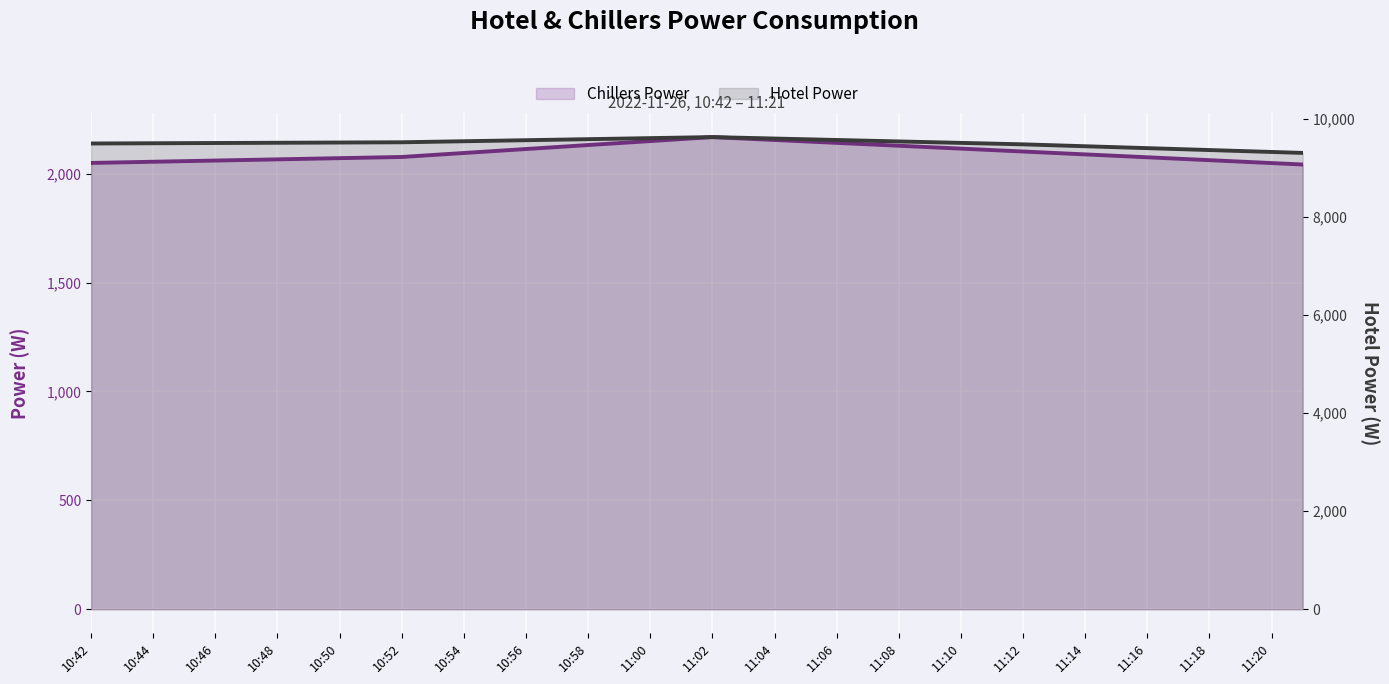

The Hotel Power series shows 15557.8 at 10:44. True or false?

False